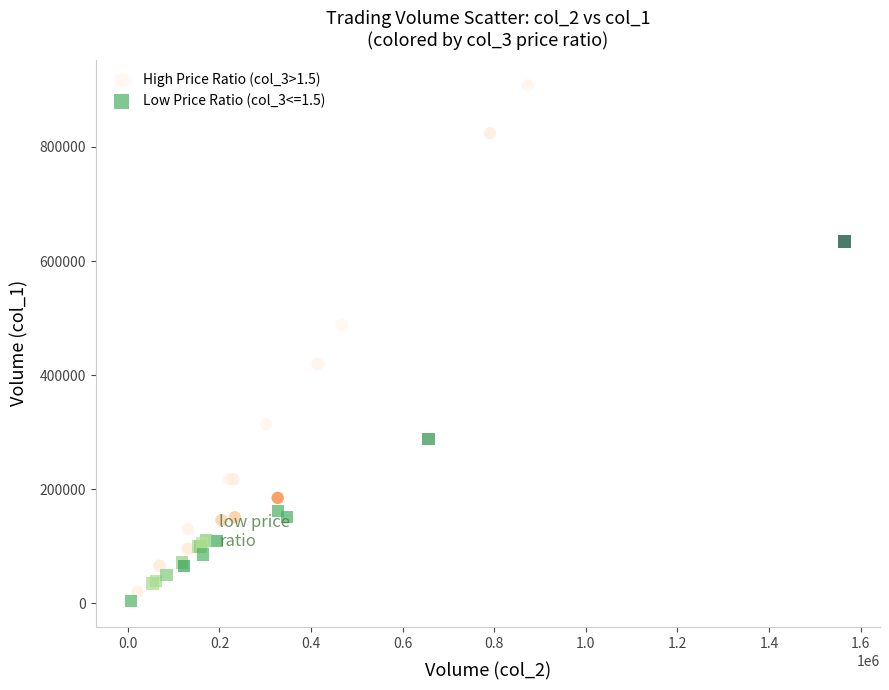

Which series contains the highest Y value?

High Price Ratio (col_3>1.5)